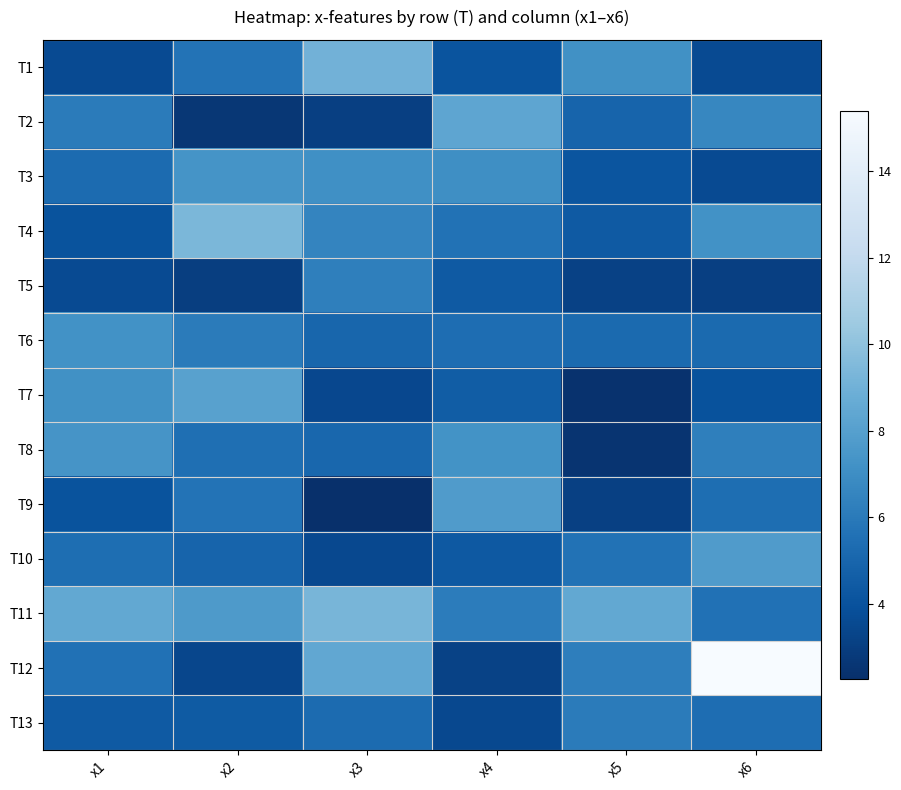

At x3, list the series in order from smallest to largest.

T9, T2, T7, T10, T6, T8, T13, T5, T4, T3, T12, T1, T11